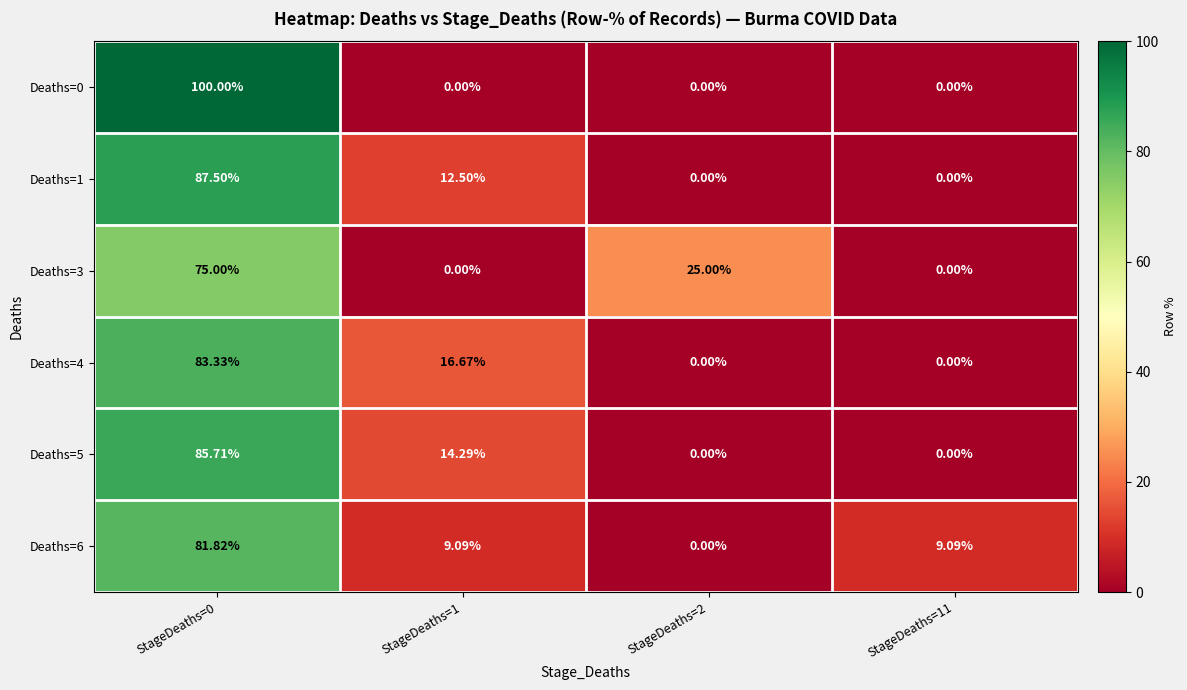

What is the maximum value shown in the chart?

100.0